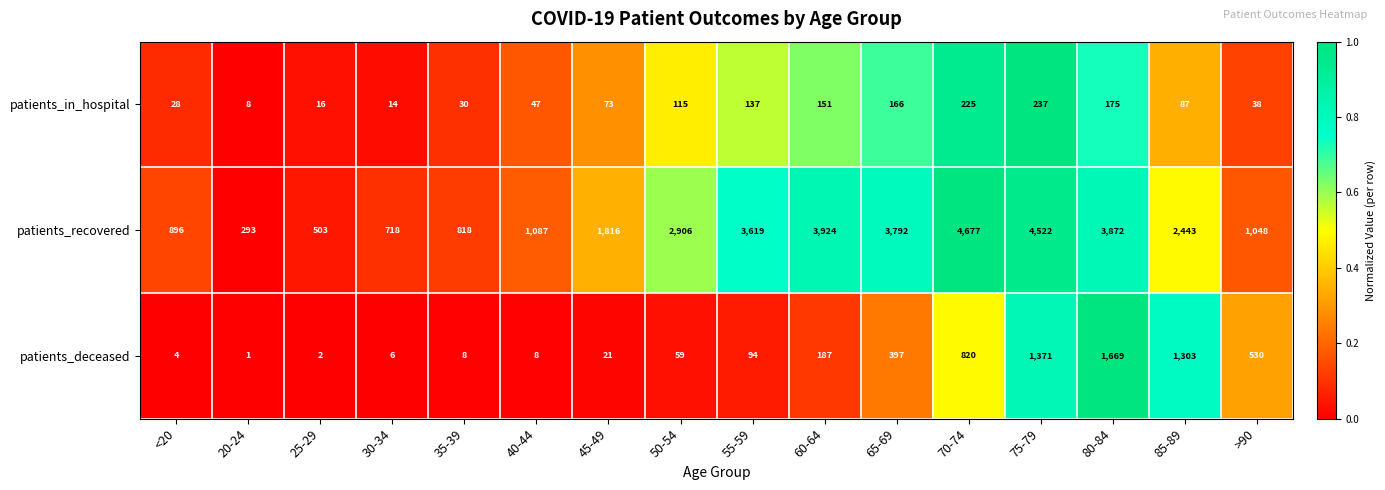

How many categories are shown in the chart?

16